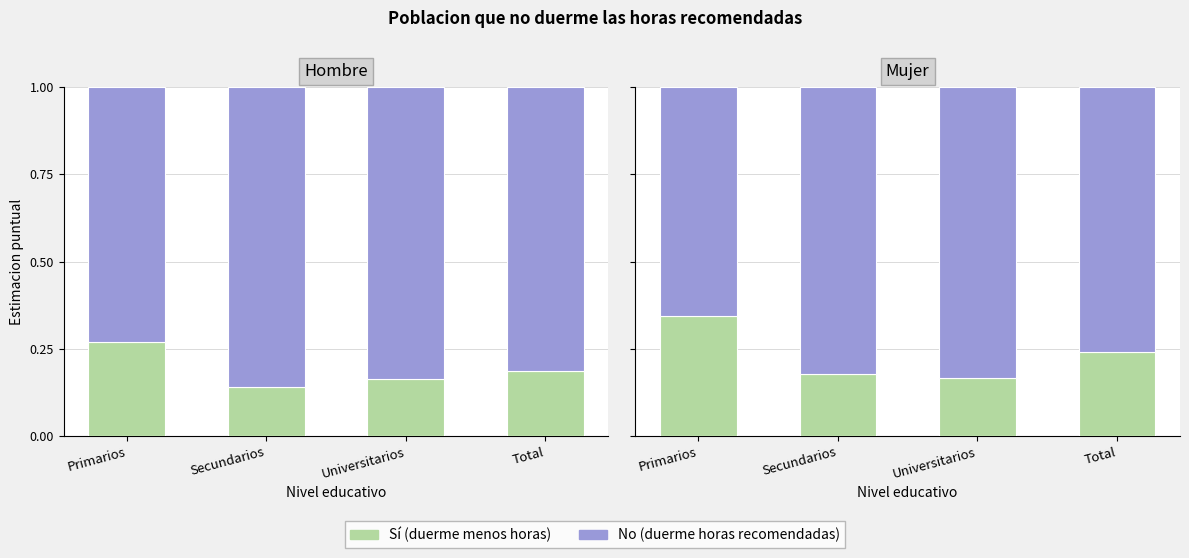

How many bars are there in each group?

2